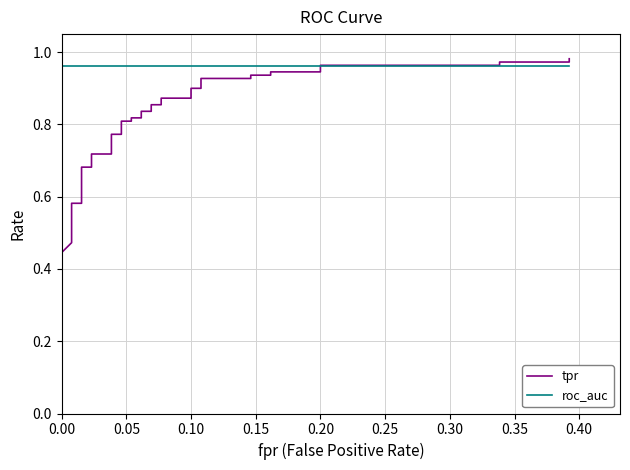

What is the value of the roc_auc point at the 9th from the left?

1.0